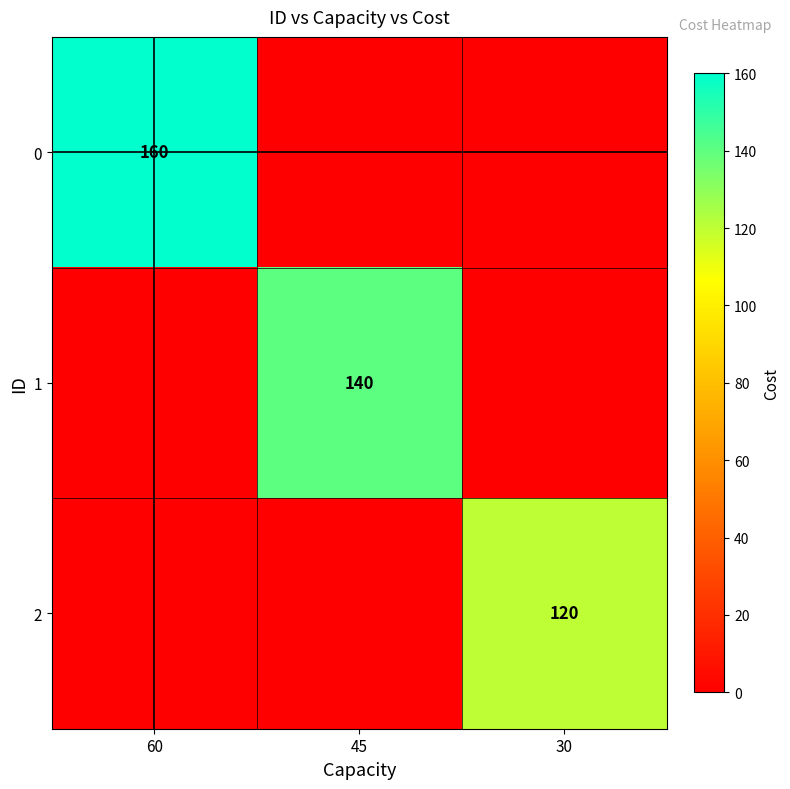

The 1 series shows 140 at 45. True or false?

True